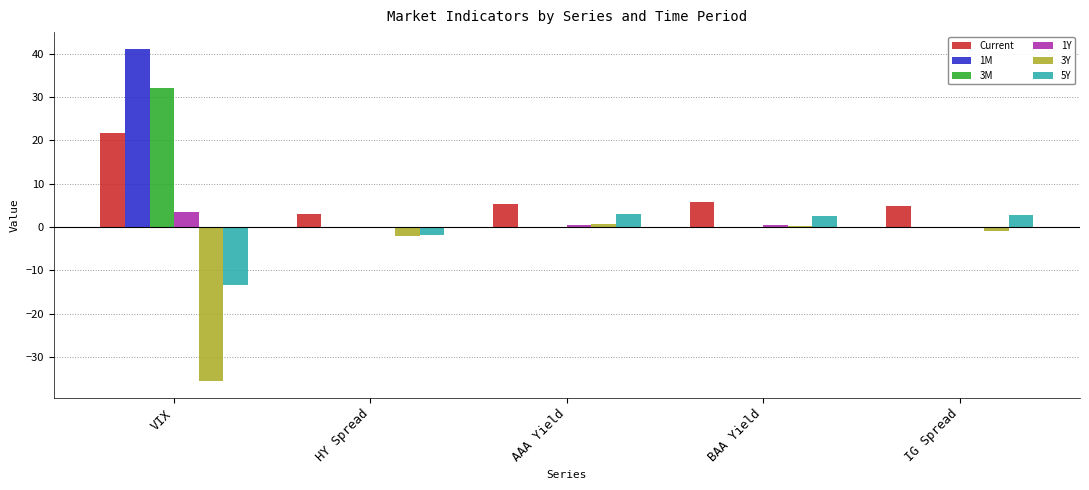

The 3M series shows -0.2 at AAA Yield. True or false?

True